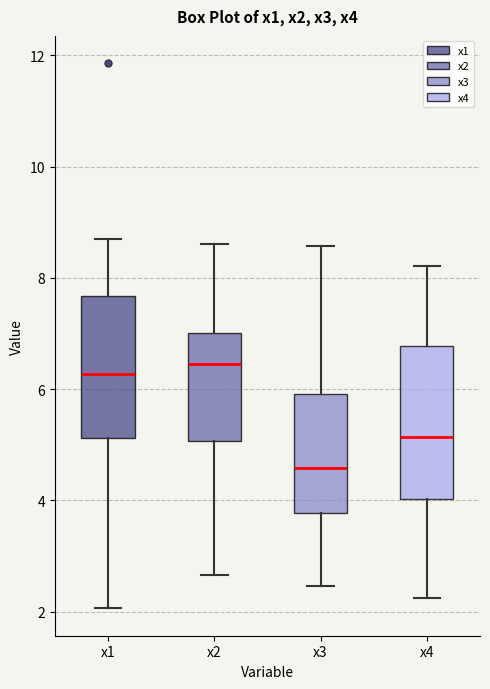

Reading left to right, read every box against the y-axis: the position of its median line, the range the box covers, and the ends of its whiskers. The values are not printed on the chart, so give them approximately, as read against the axis.

x1: median 6.2, box 5.2 to 7.6, whiskers 2.0 to 8.8
x2: median 6.4, box 5.0 to 7.0, whiskers 2.6 to 8.6
x3: median 4.6, box 3.8 to 6.0, whiskers 2.4 to 8.6
x4: median 5.2, box 4.0 to 6.8, whiskers 2.2 to 8.2